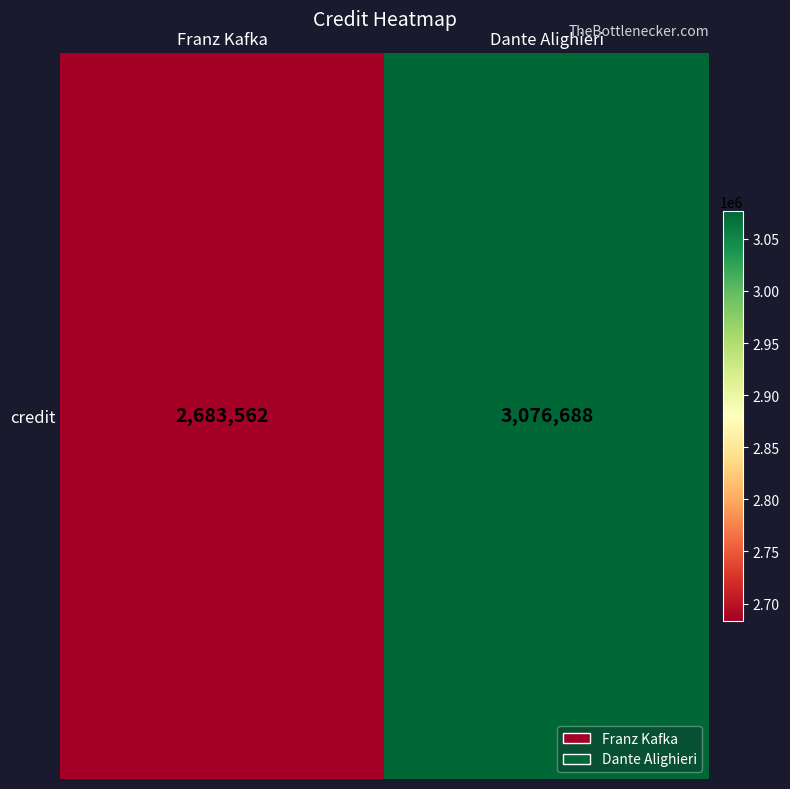

Rank the categories by value from lowest to highest.

Franz Kafka, Dante Alighieri